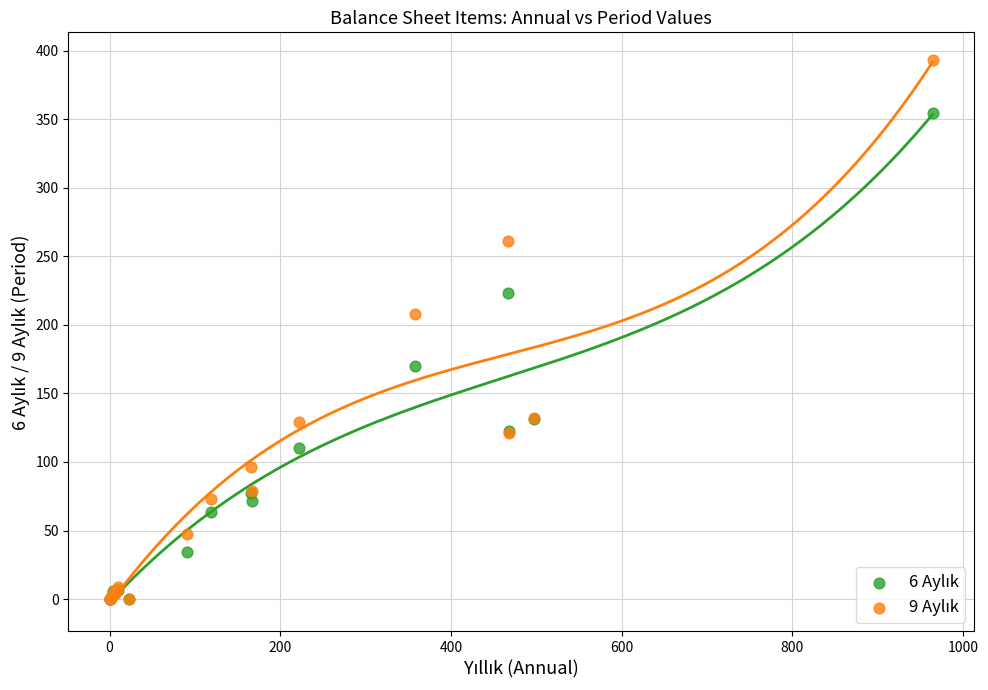

Across all series, what Y value is closest to 196?

207.7